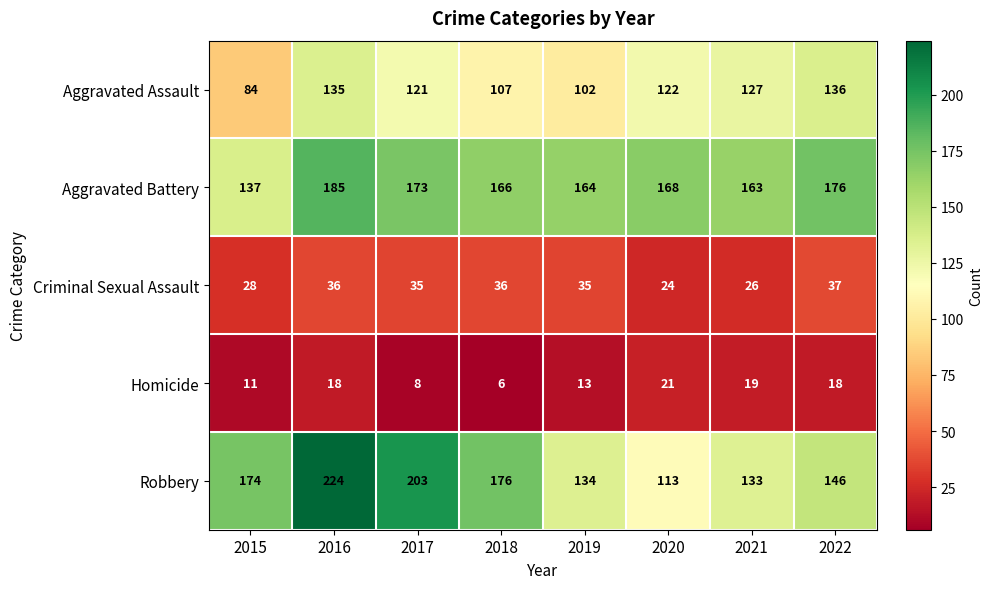

List the series in order of their peak value, highest first.

Robbery, Aggravated Battery, Aggravated Assault, Criminal Sexual Assault, Homicide